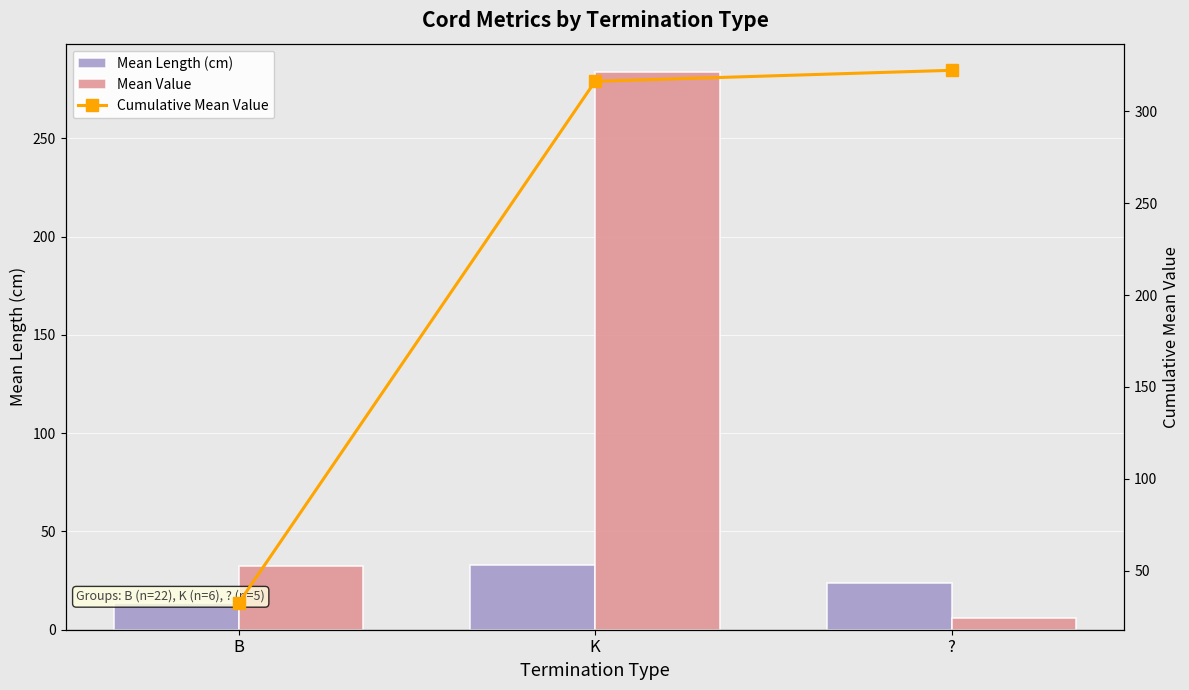

How many distinct data groups are displayed?

3